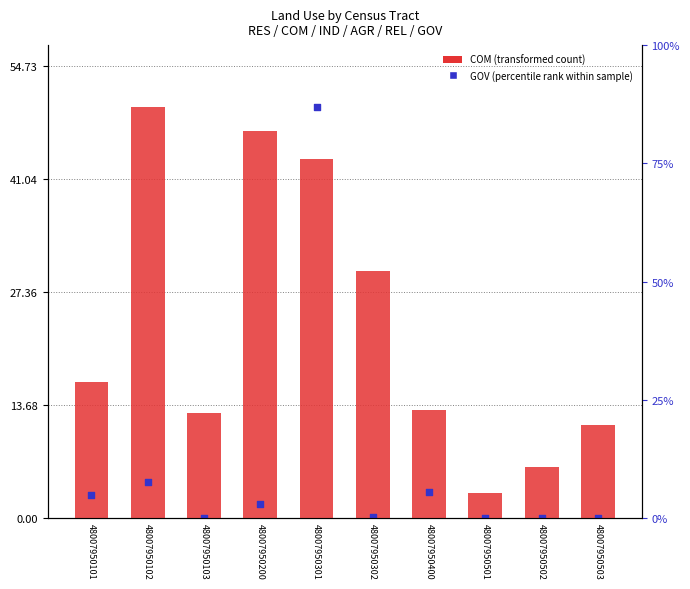

Which series reaches the maximum Y coordinate?

COM (transformed count)